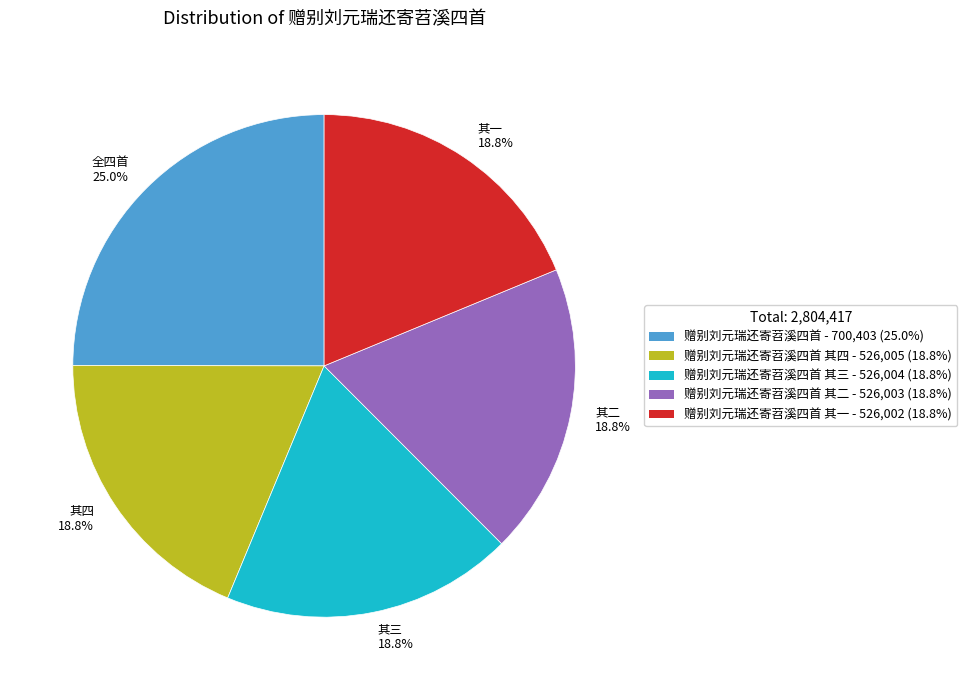

Approximately how many times larger is the value at 其二 18.8% compared to 其三 18.8%?

1.0